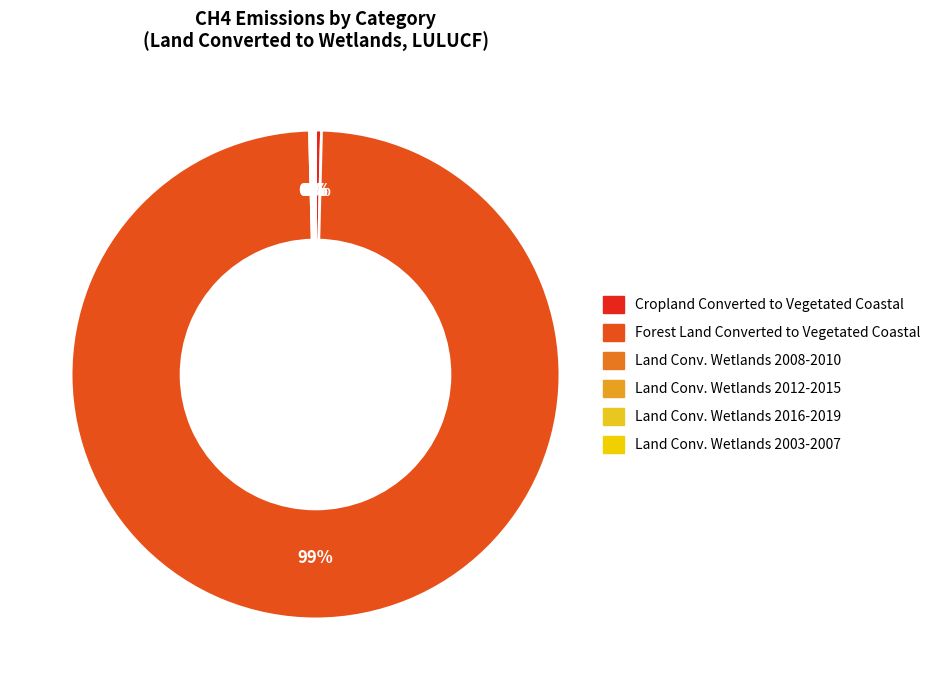

Which slice is the largest?

Forest Land Converted to Vegetated Coastal